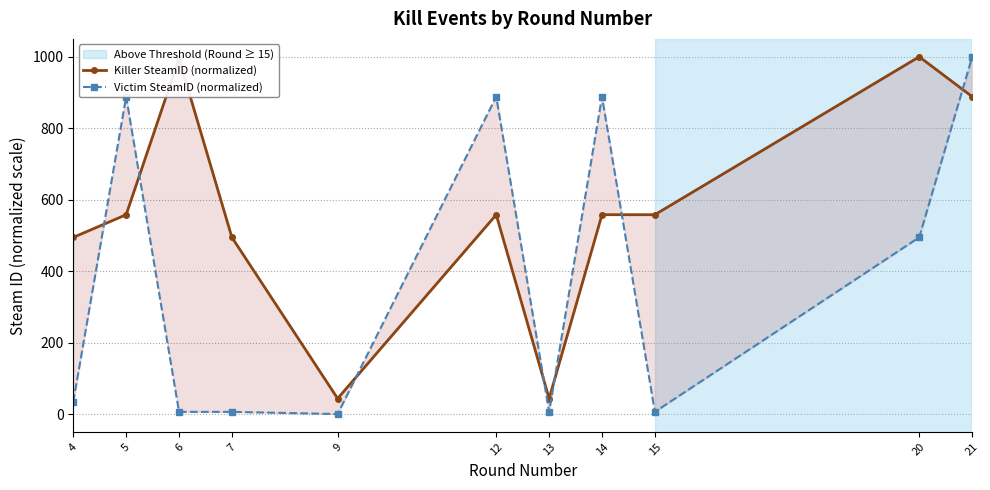

Between 4 and 20, which series saw the biggest shift?

Killer SteamID (normalized)